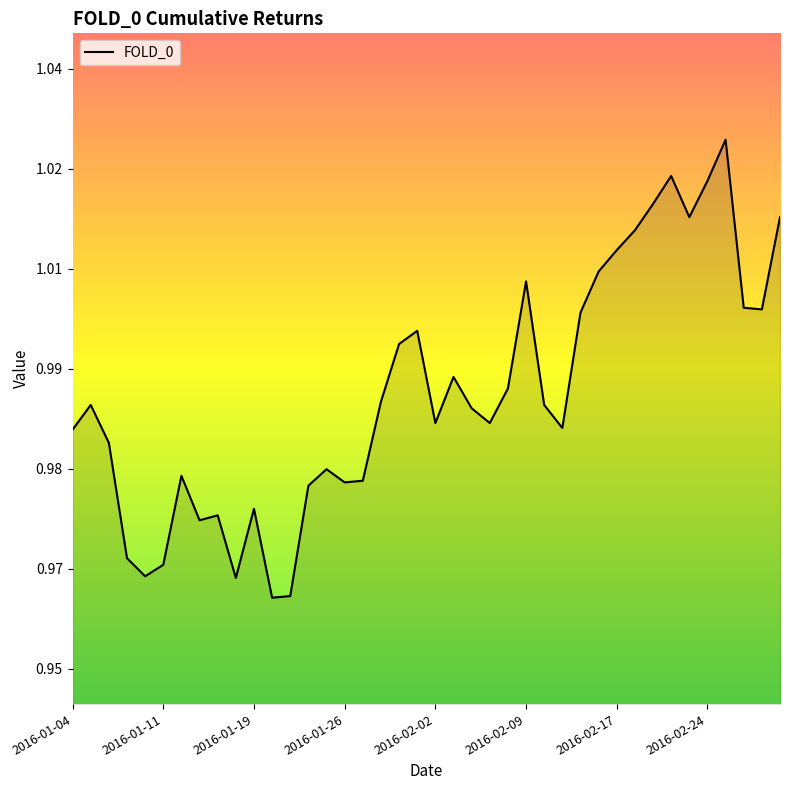

Does the chart have visible grid lines?

No